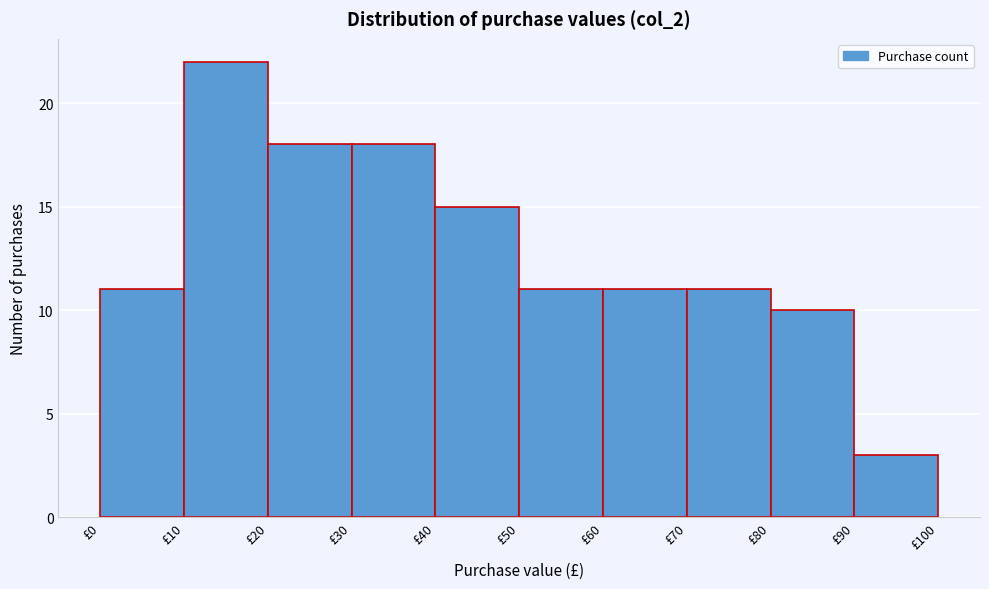

Reading left to right, list every bar in this chart as the range it spans on the x-axis followed by its height. The values are not printed on the chart, so give them approximately, as read against the axis.

0 to 10: 11
10 to 20: 22
20 to 30: 18
30 to 40: 18
40 to 50: 15
50 to 60: 11
60 to 70: 11
70 to 80: 11
80 to 90: 10
90 to 100: 3